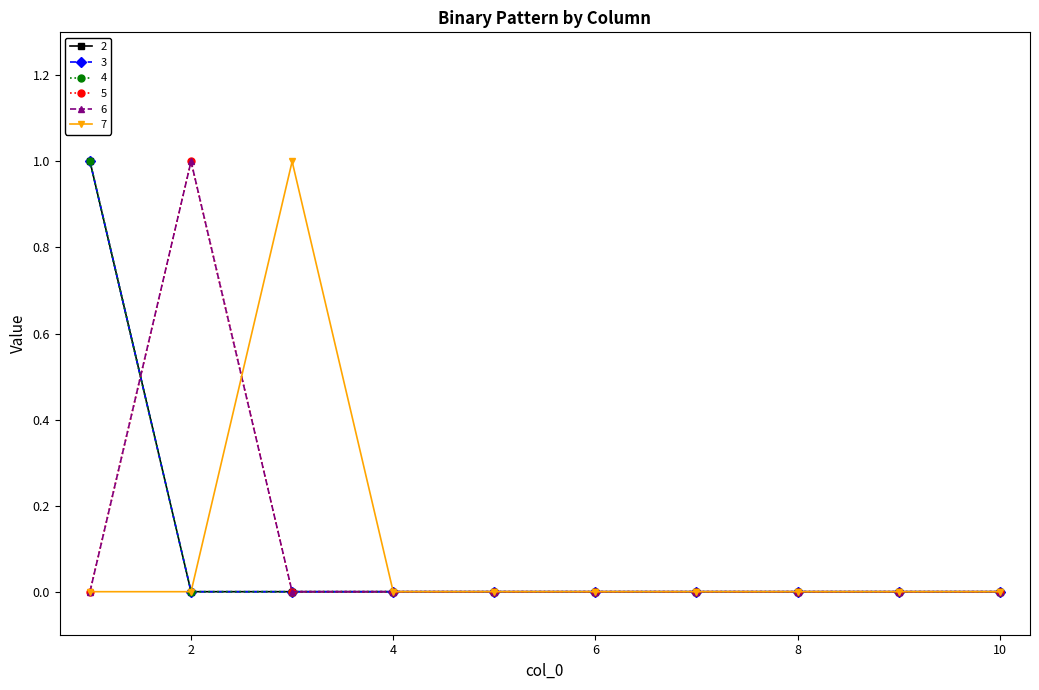

At which label is 6 closest to 0?

1